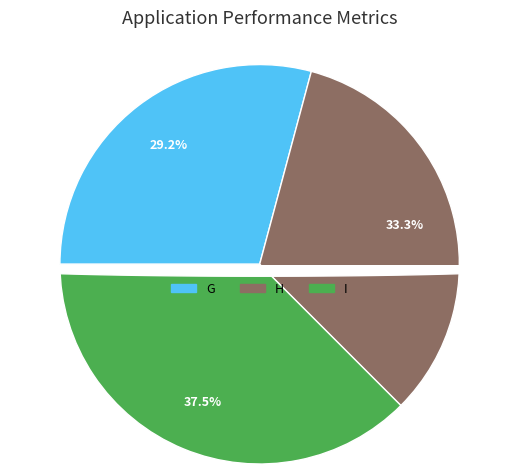

Count the number of slices in the pie.

3